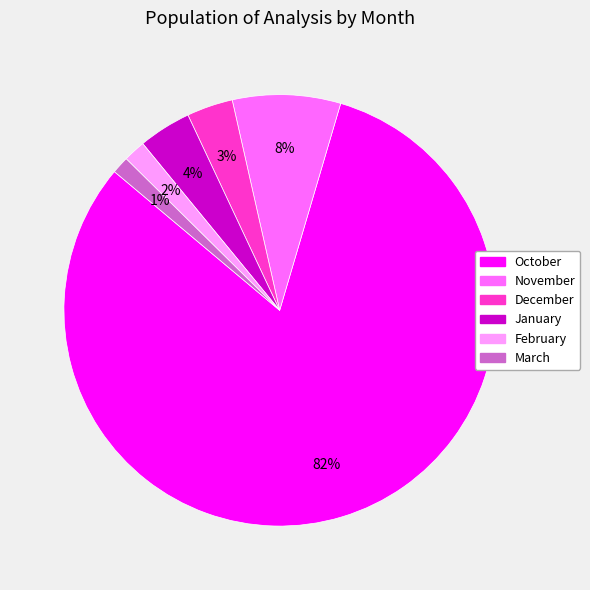

Is the sum of December and January greater than half?

No